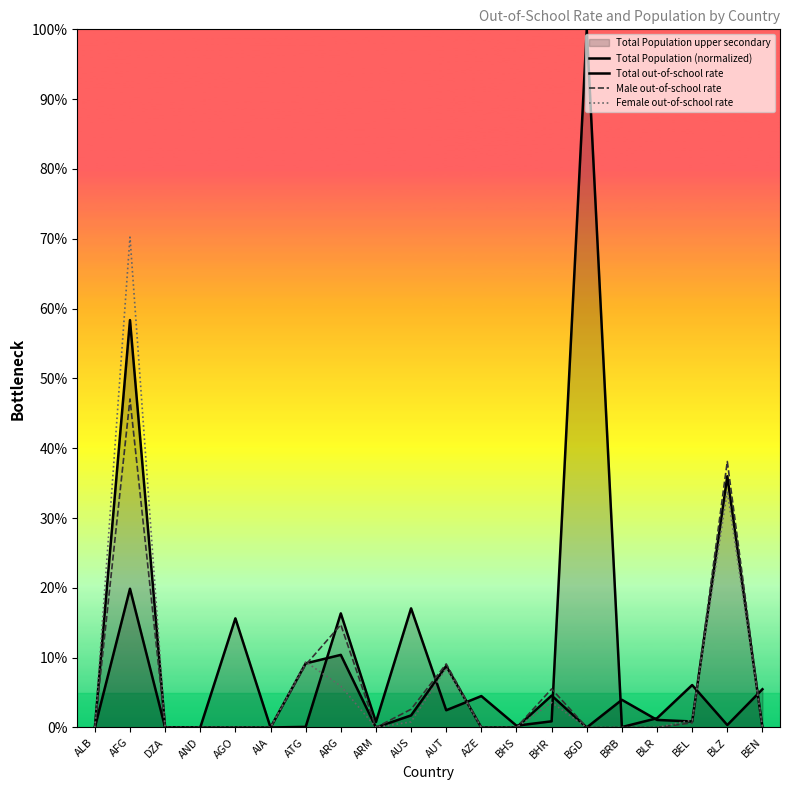

Between AUS and AZE, which series saw the biggest shift?

Total Population (normalized)